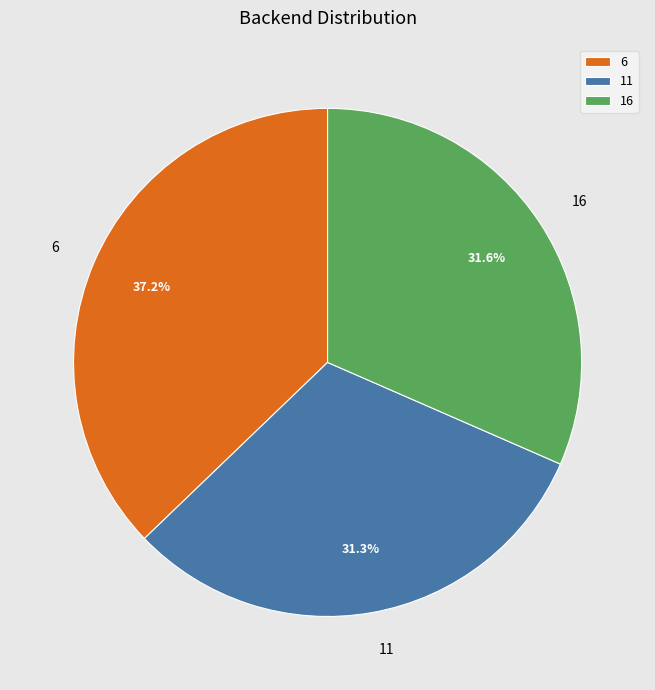

Count the number of slices in the pie.

3